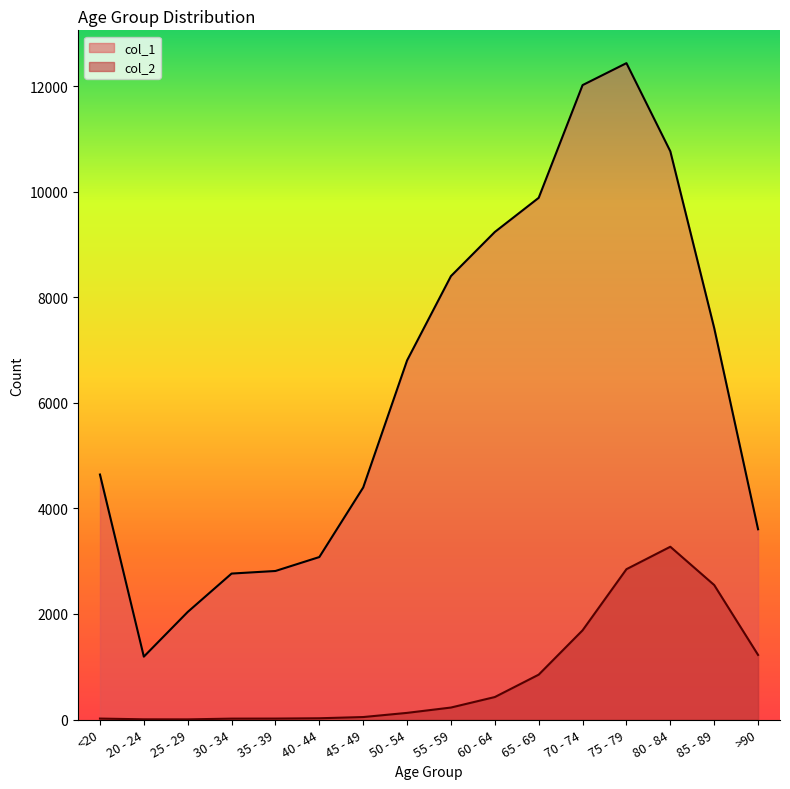

What is the difference between the maximum and minimum values in the col_1 series?

11243